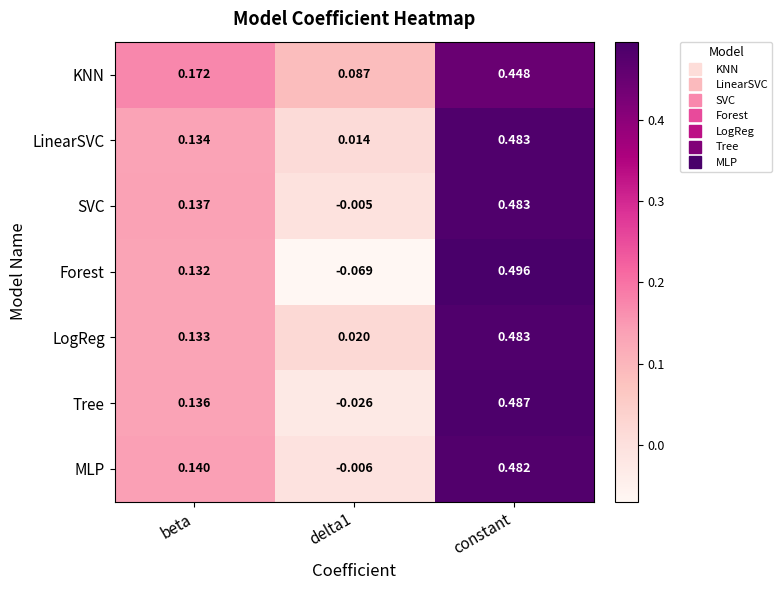

At which label does Tree first exceed 0?

beta